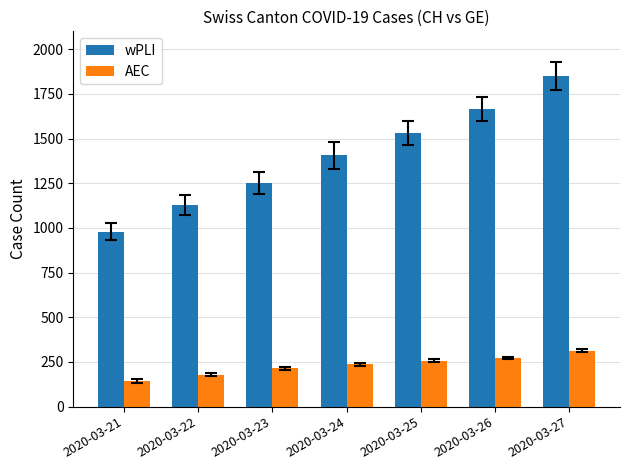

Reading left to right, transcribe all the data shown in this chart.

wPLI: 2020-03-21=979	2020-03-22=1129	2020-03-23=1252	2020-03-24=1406	2020-03-25=1532	2020-03-26=1667	2020-03-27=1848
AEC: 2020-03-21=145	2020-03-22=179	2020-03-23=214	2020-03-24=238	2020-03-25=258	2020-03-26=272	2020-03-27=313